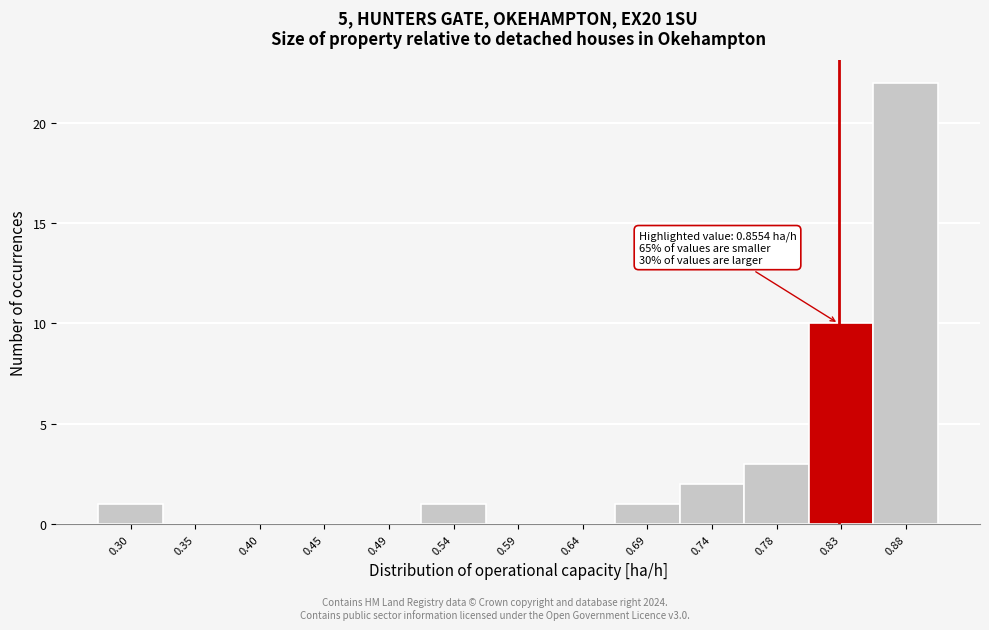

Reading left to right, extract all data points from this chart.

0.30=1	0.35=0	0.40=0	0.45=0	0.49=0	0.54=1	0.59=0	0.64=0	0.69=1	0.74=2	0.78=3	0.83=10	0.88=22